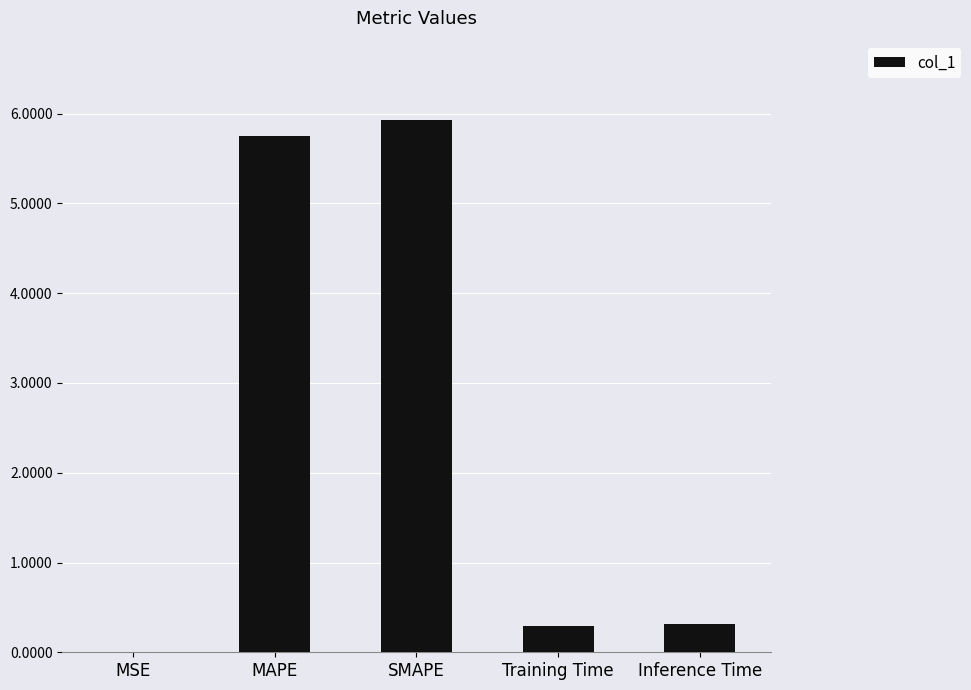

What is the ratio of the value at MAPE to the value at SMAPE?

1.0